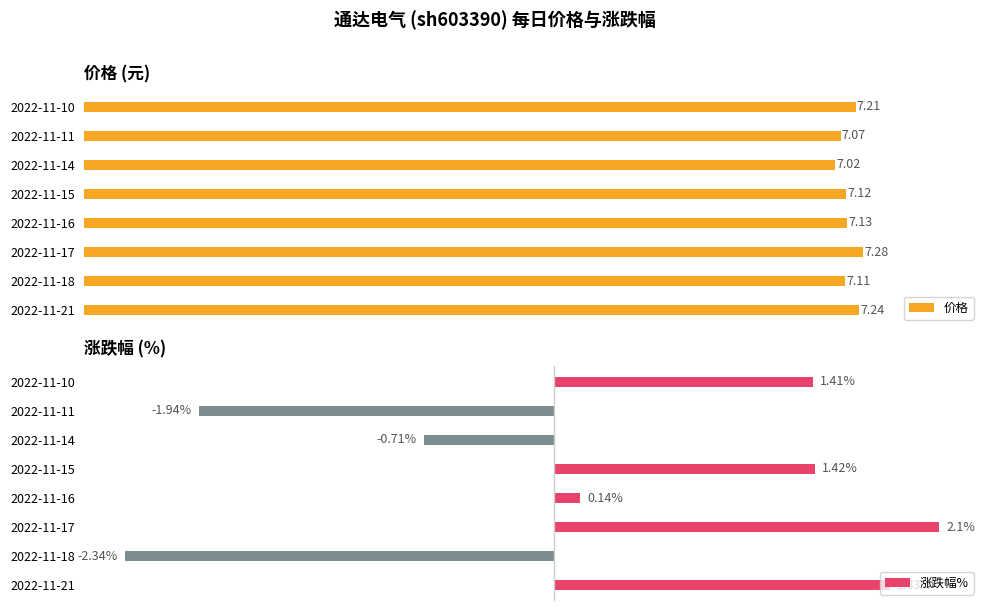

Which series changed the most between 2022-11-18 and 2022-11-15?

涨跌幅%